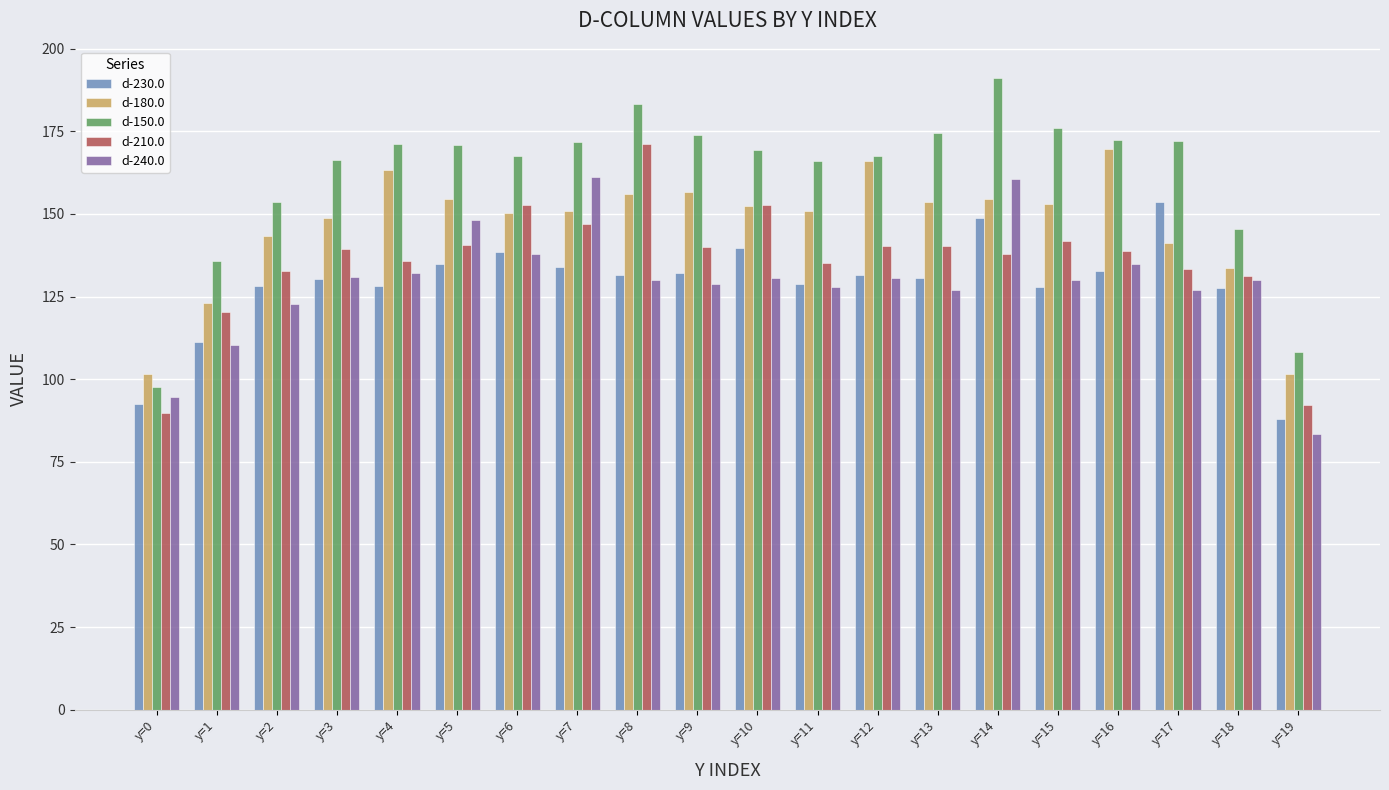

Is the value of d-230.0 at y=14 greater than the value of d-210.0 at y=12?

Yes